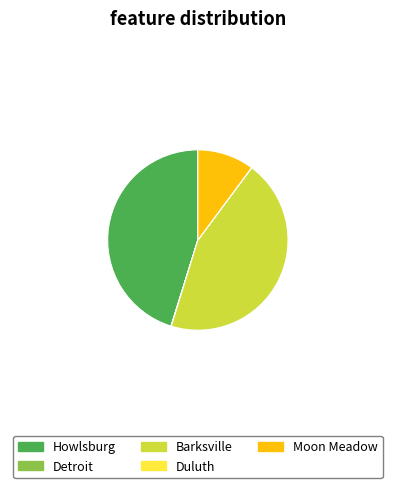

True or false: Barksville accounts for 45% of the total.

True